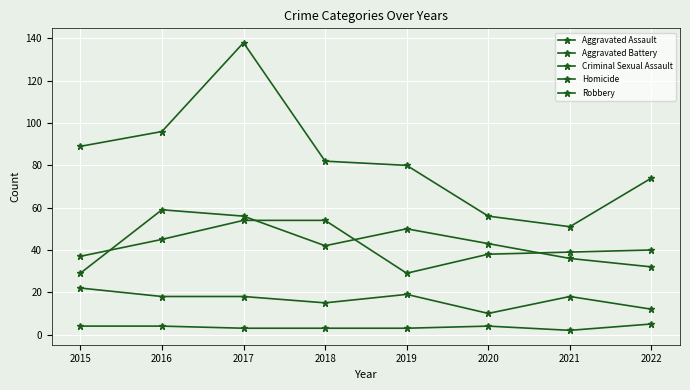

How many lines are shown in the chart?

5